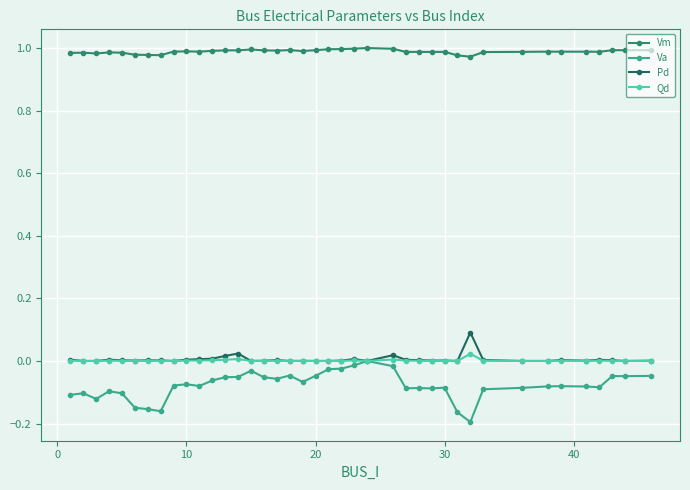

In Va, how many points are higher than both neighbors (excluding endpoints)?

10